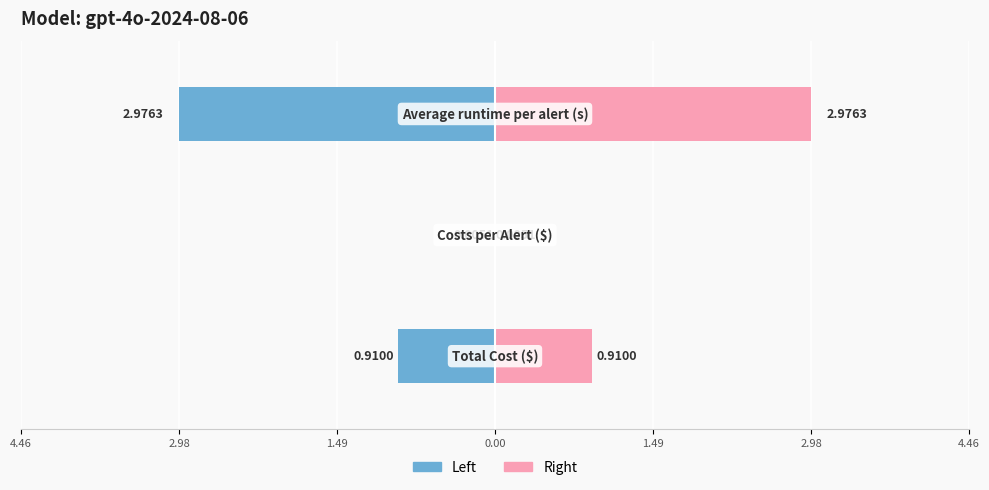

The gpt-4o-2024-08-06 (right) series shows 3.9 at 1.49. True or false?

False